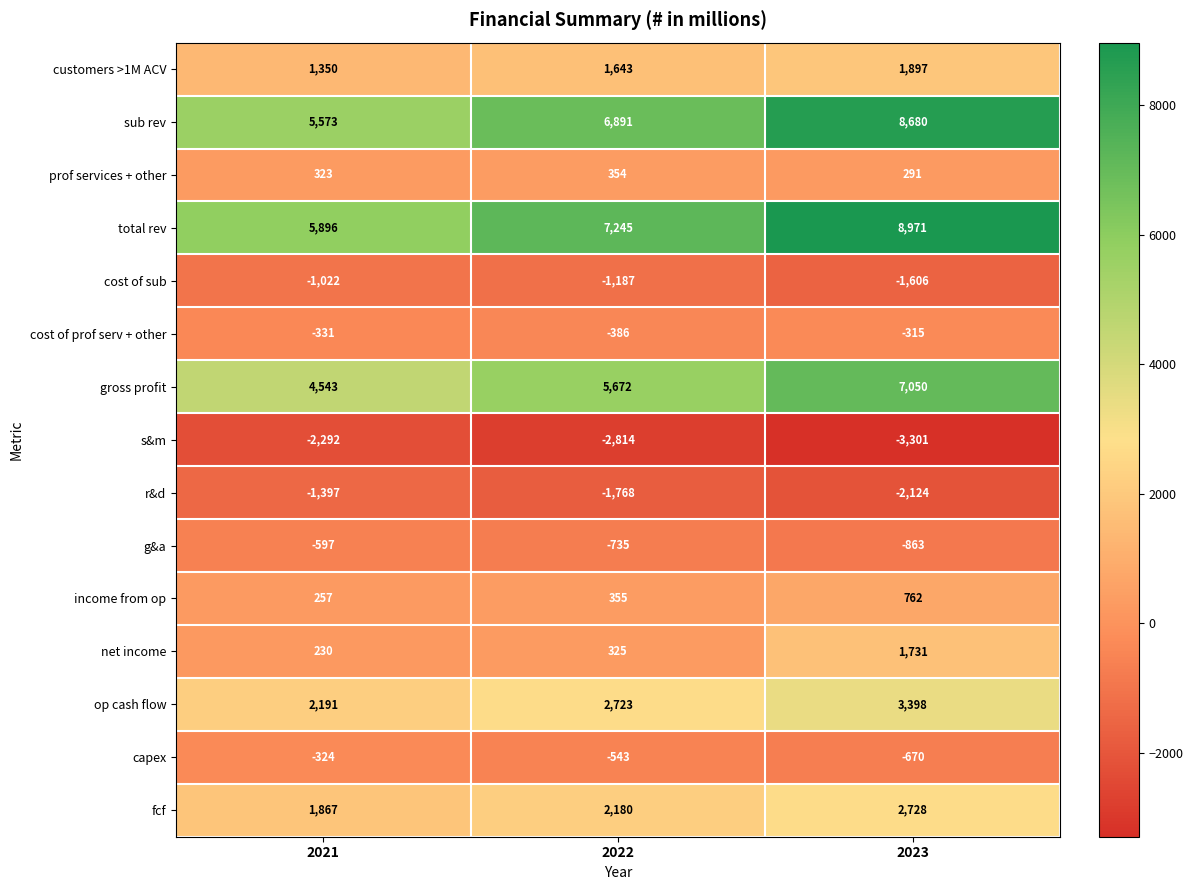

What is the difference between the highest and lowest values at 2022?

10059